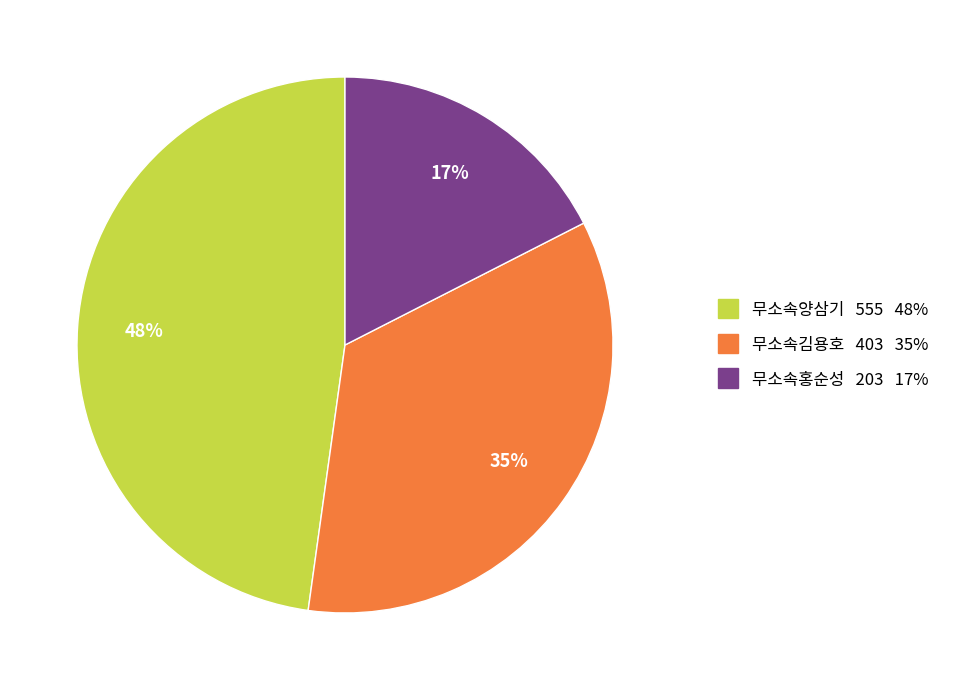

What is the largest slice in the pie chart?

무소속양삼기